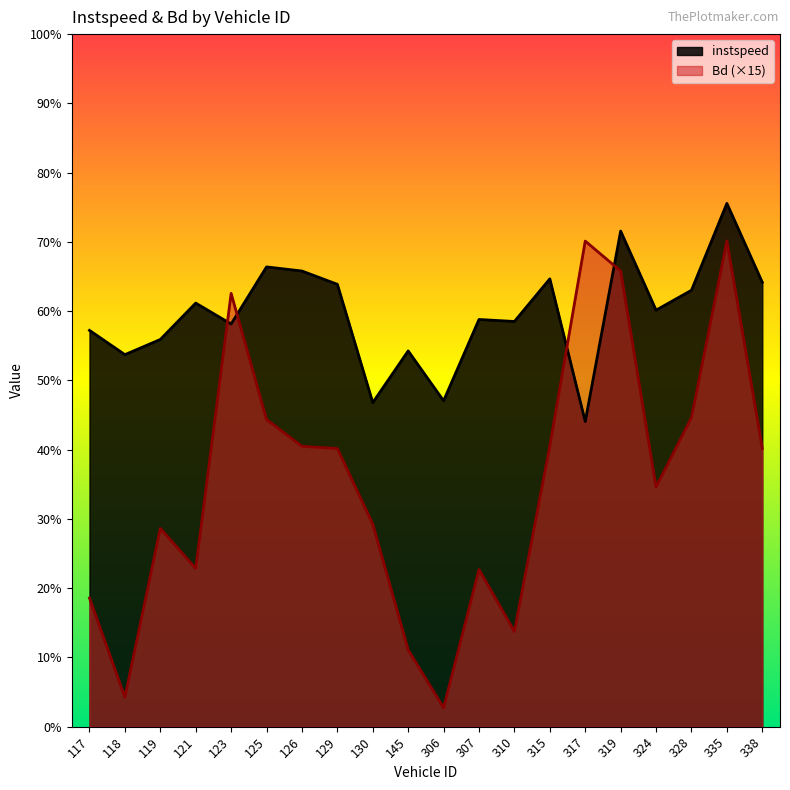

At which category does instspeed reach its first local peak?

121